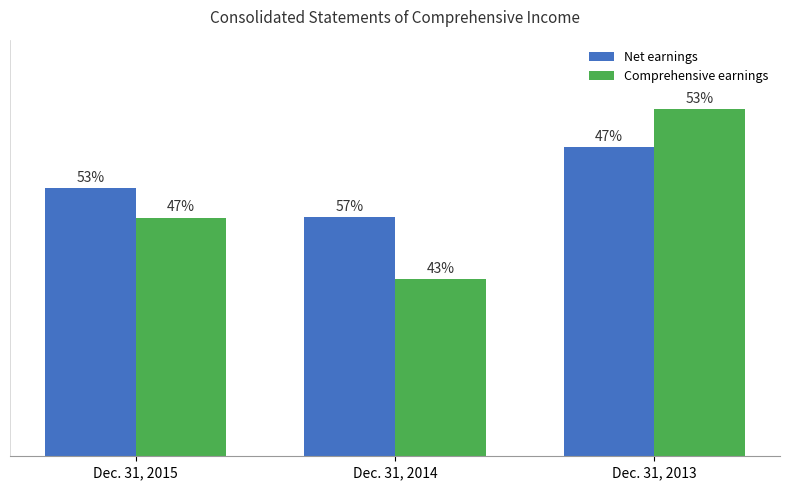

List the series in order of their overall mean, highest first.

Net earnings, Comprehensive earnings